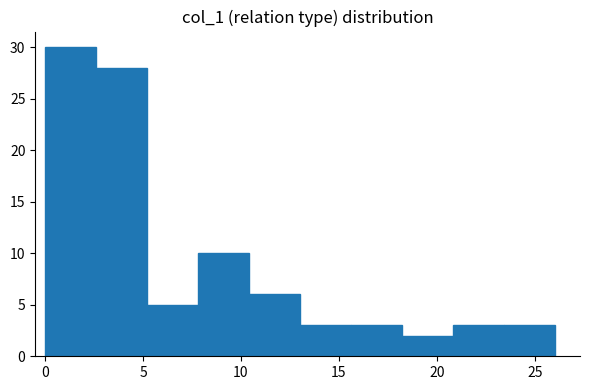

Reading left to right, list every bar in this chart as the range it spans on the x-axis followed by its height. Neither the bar edges nor the heights are printed on the chart, so give them approximately, as read against the axes.

0.0 to 2.6: 30
2.6 to 5.2: 28
5.2 to 7.8: 5
7.8 to 10.4: 10
10.4 to 13.0: 6
13.0 to 15.6: 3
15.6 to 18.2: 3
18.2 to 20.8: 2
20.8 to 23.4: 3
23.4 to 26.0: 3